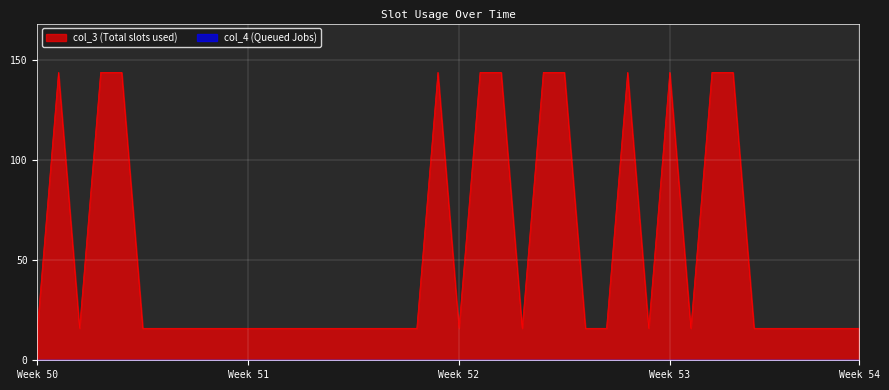

True or false: the data shows 16 at 5.

True